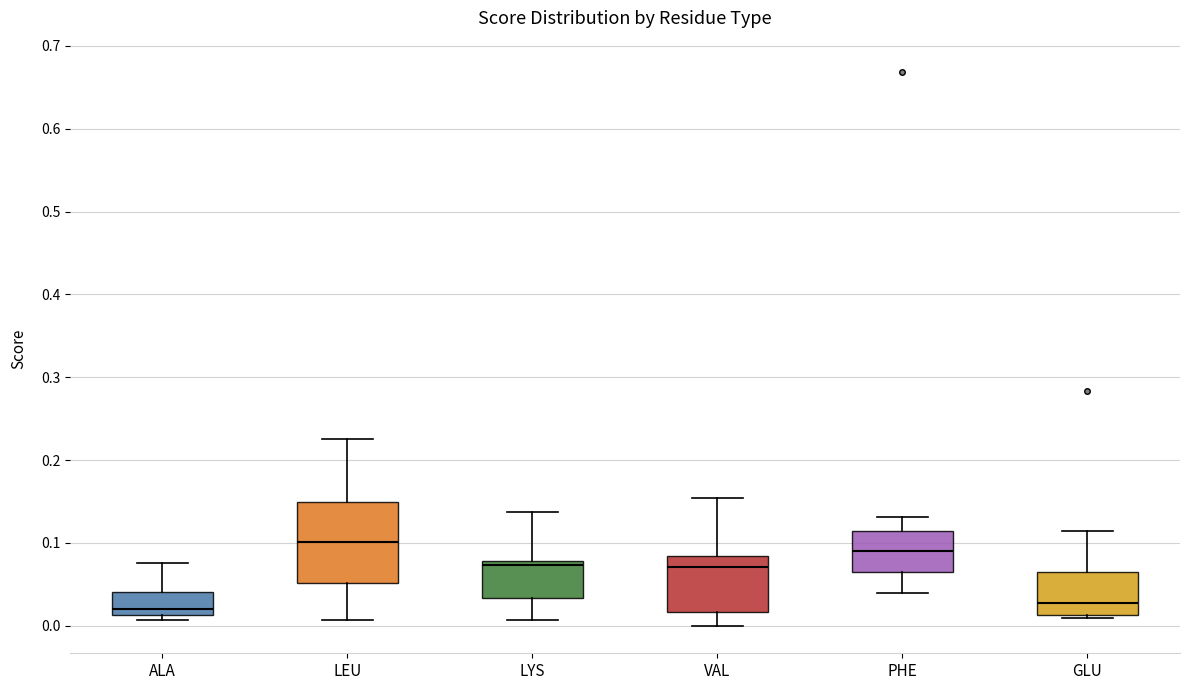

Comparing the boxes themselves (not the whiskers), which one is the tallest?

LEU